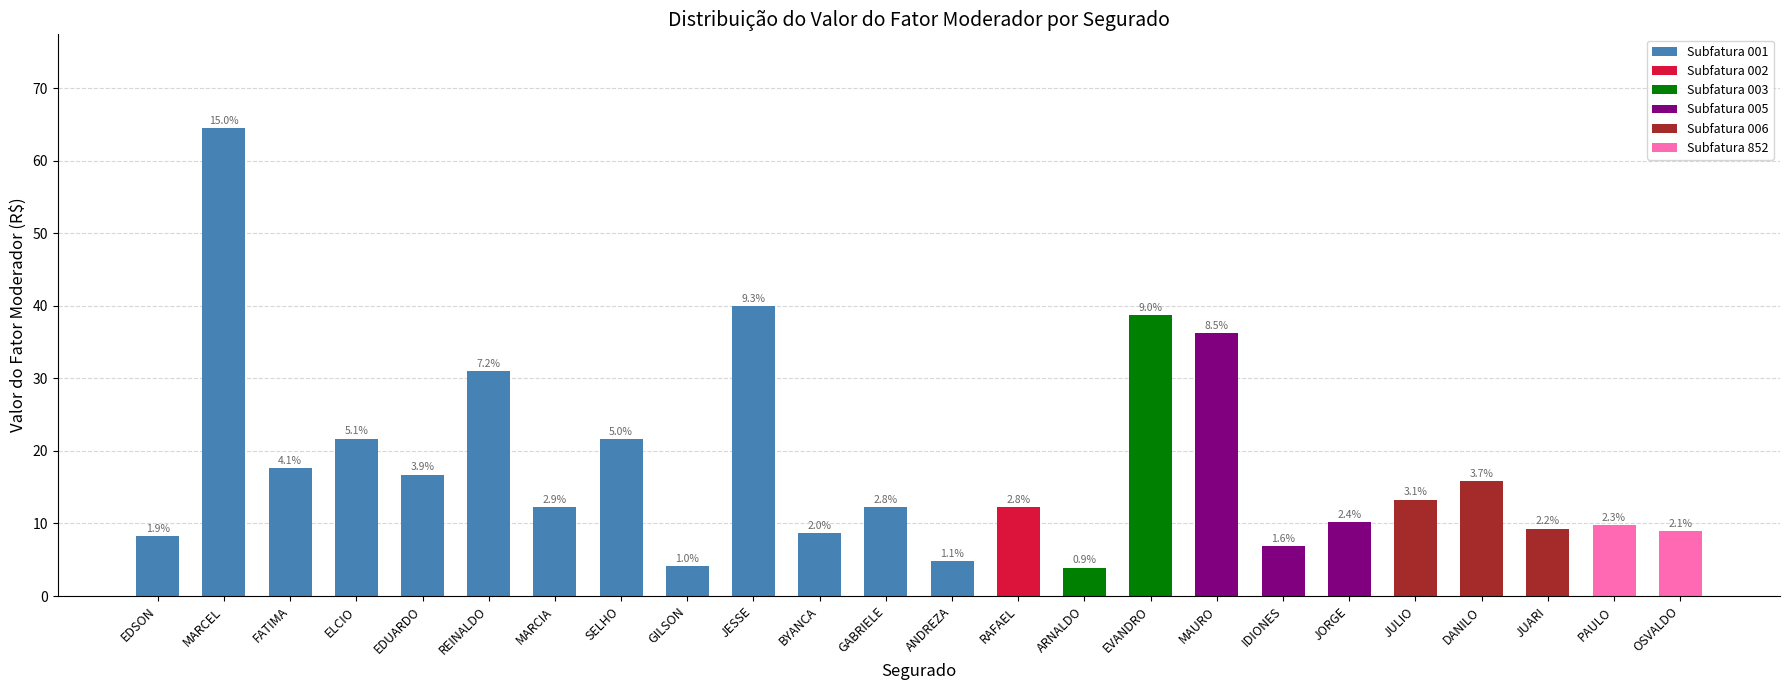

Are the bars grouped side by side (vs. stacked)?

No